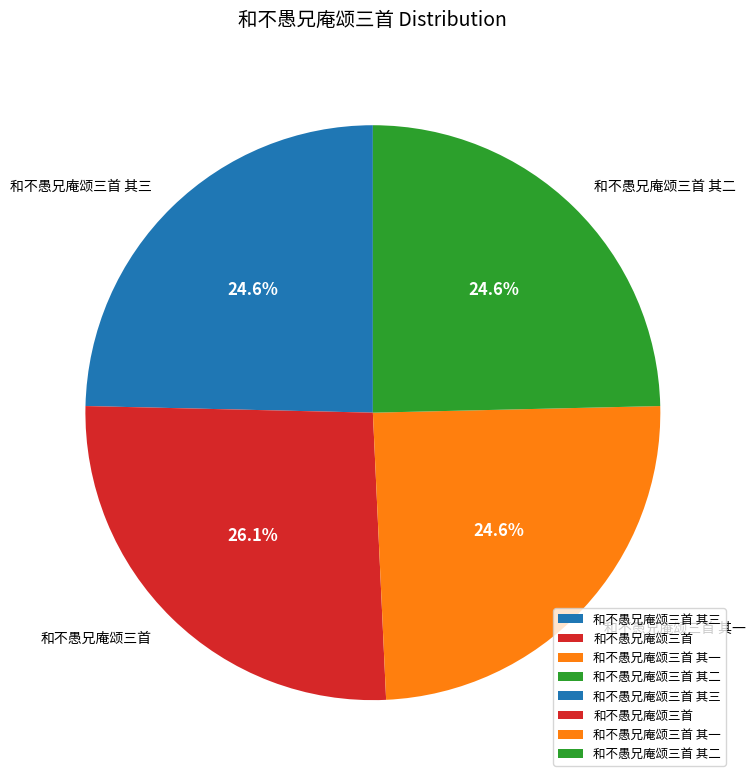

Is 和不愚兄庵颂三首 其一 the majority of the pie?

No